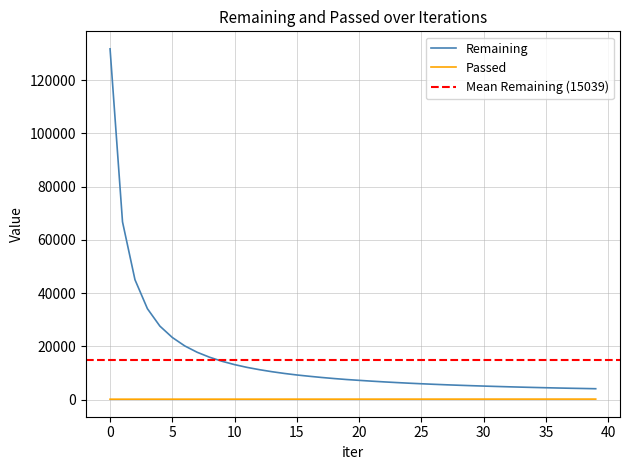

List the labels in order of Passed value, largest first.

39, 38, 37, 36, 34, 35, 33, 32, 30, 31, 29, 28, 26, 27, 25, 23, 24, 22, 21, 20, 19, 17, 18, 16, 15, 14, 13, 12, 11, 9, 10, 8, 7, 6, 5, 4, 3, 2, 1, 0